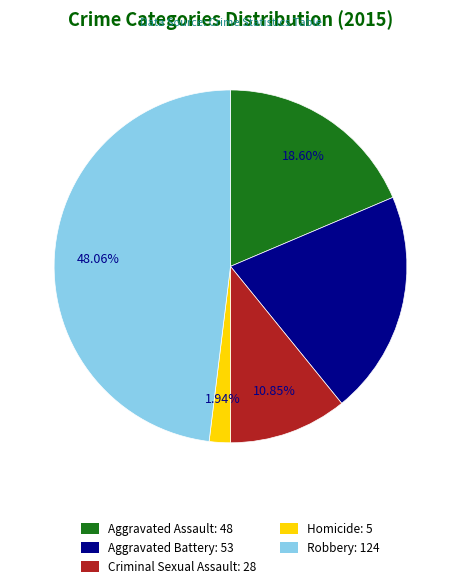

Rank the categories by value from lowest to highest.

Homicide, Criminal Sexual Assault, Aggravated Assault, Aggravated Battery, Robbery